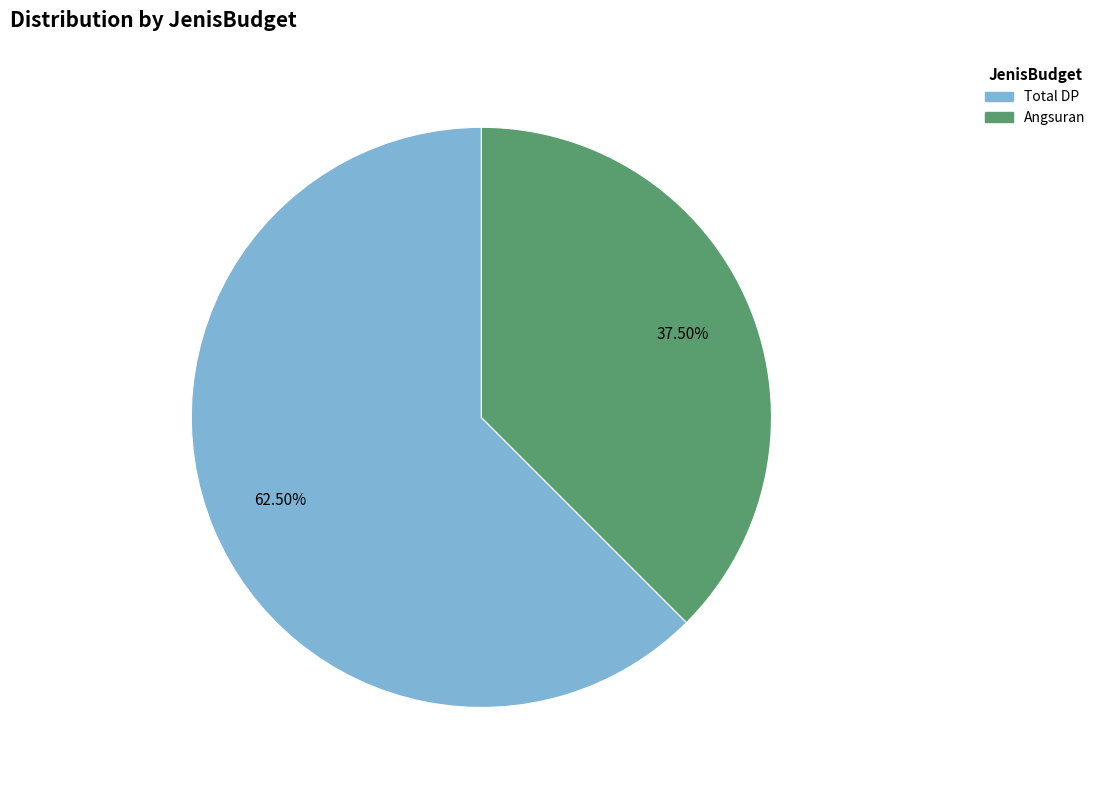

How many slices are in this pie chart?

2